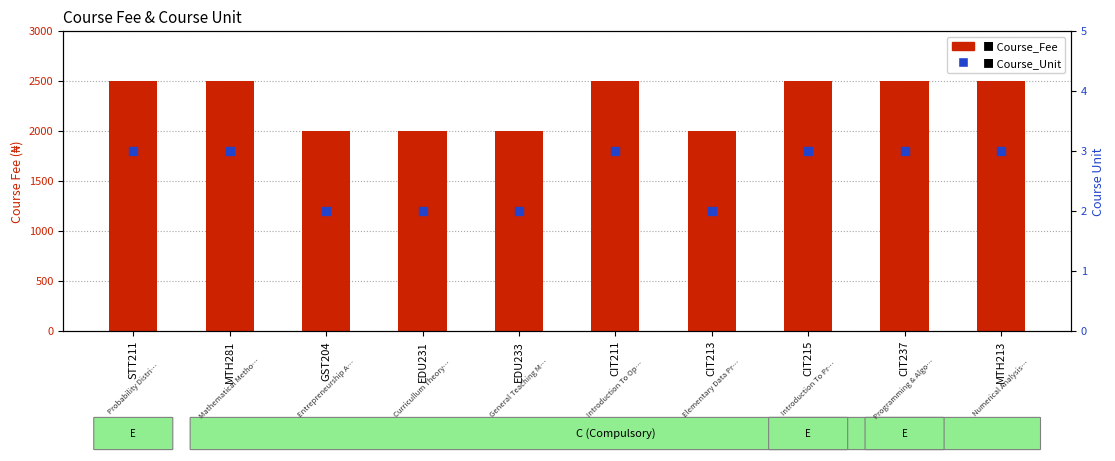

Which series reaches the minimum Y coordinate?

Course_Unit